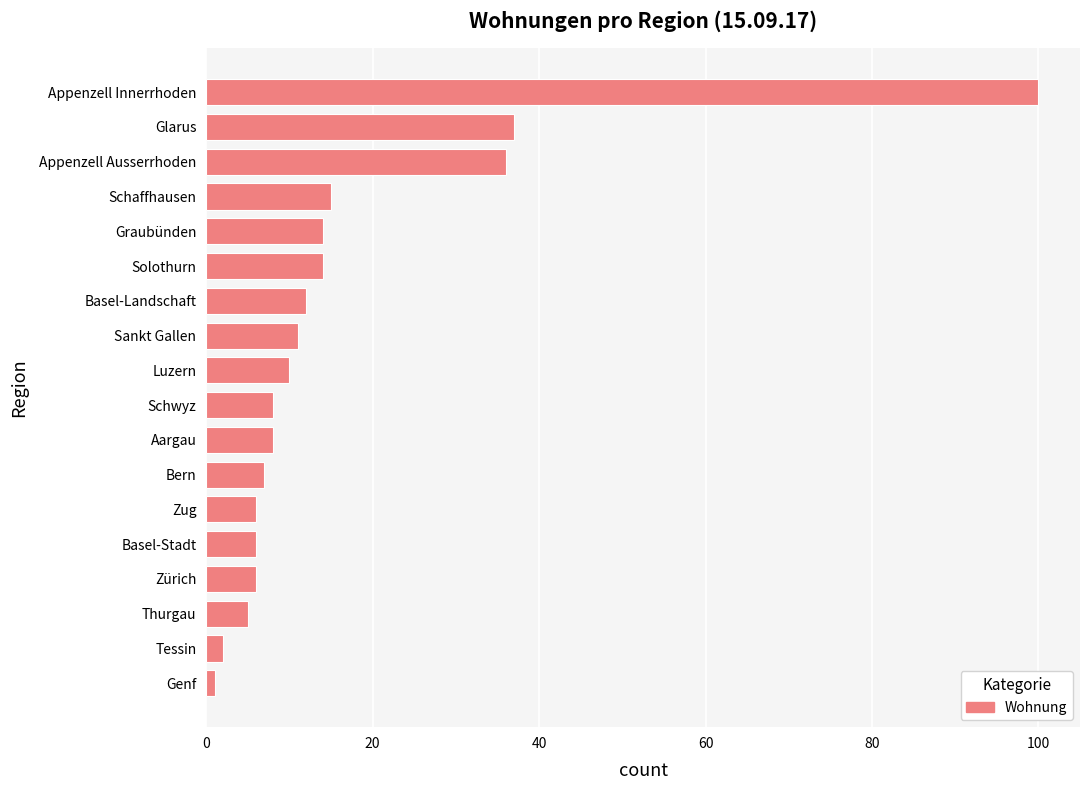

The chart shows a value of 8 at Aargau. True or false?

True